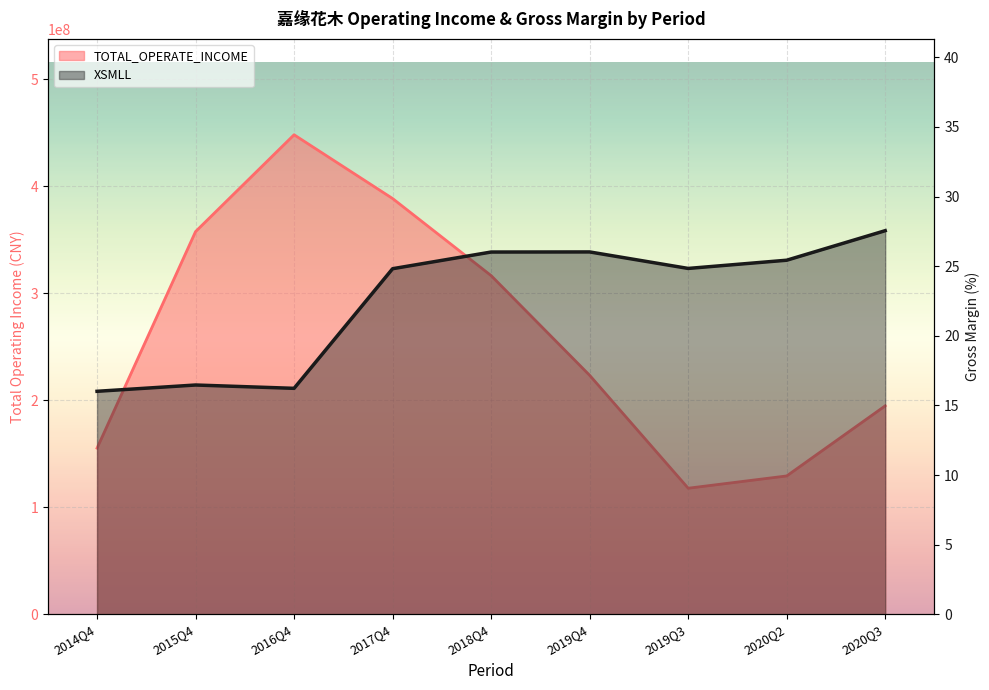

What is the smallest value displayed?

16.0